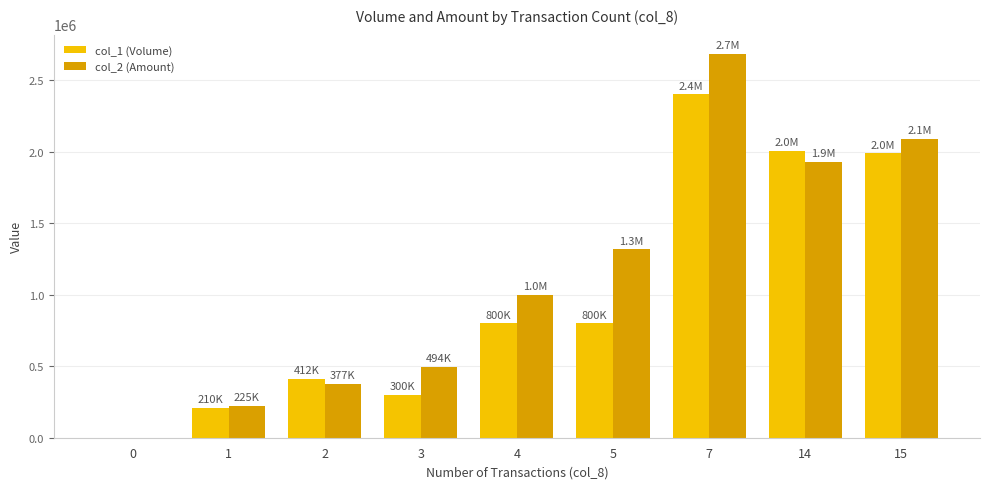

Which series changed the most between 1 and 15?

col_2 (Amount)